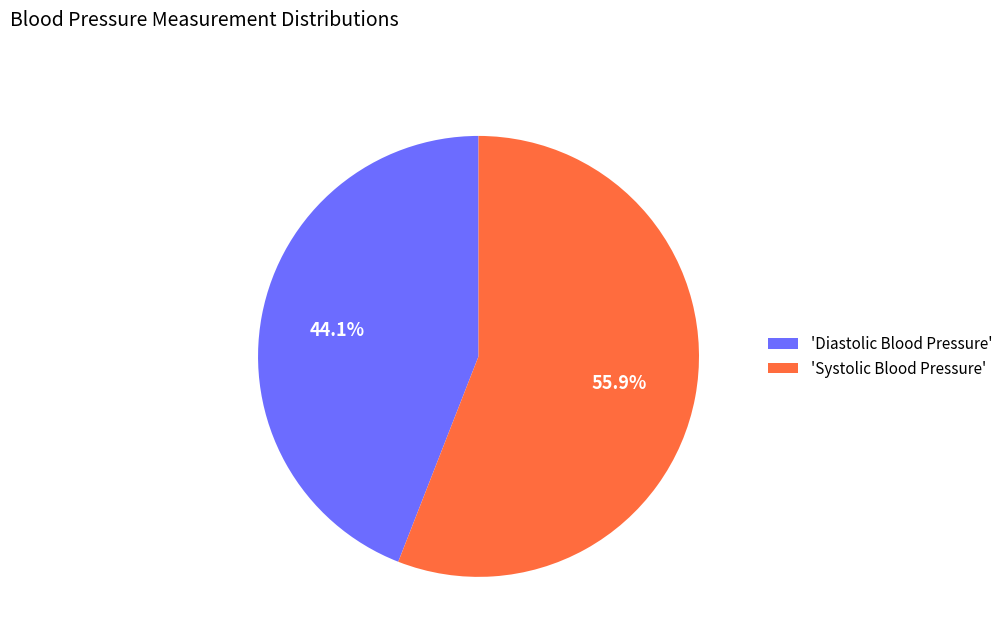

Approximately how many times larger is the value at 'Diastolic Blood Pressure' compared to 'Systolic Blood Pressure'?

0.8